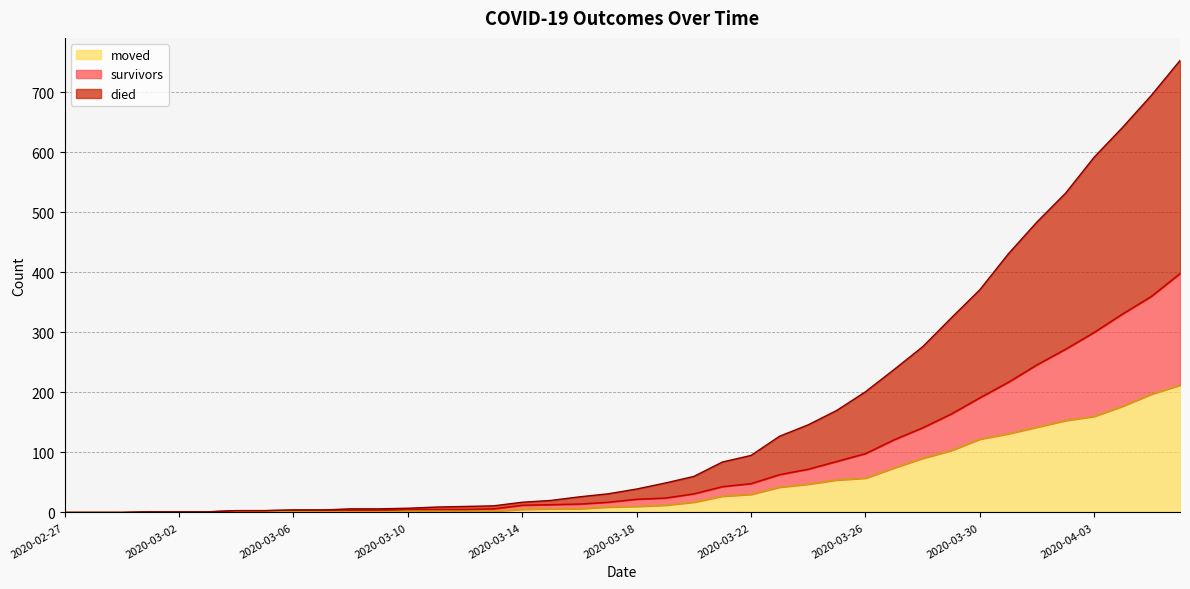

Does the chart display data point markers on the line(s)?

No